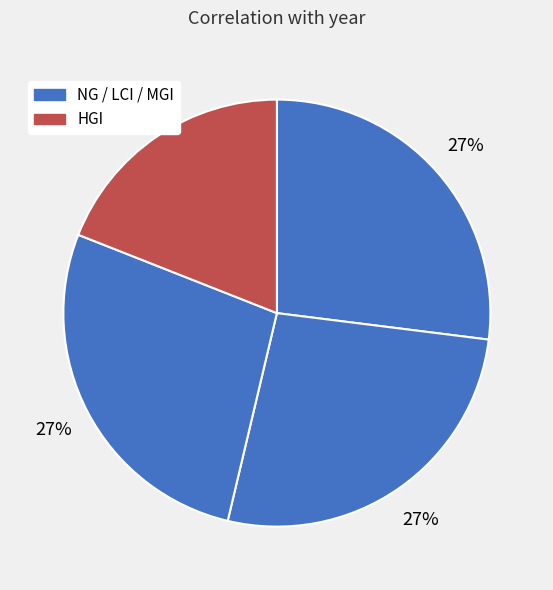

Rank the categories by value from highest to lowest.

MGI, NG, LCI, HGI